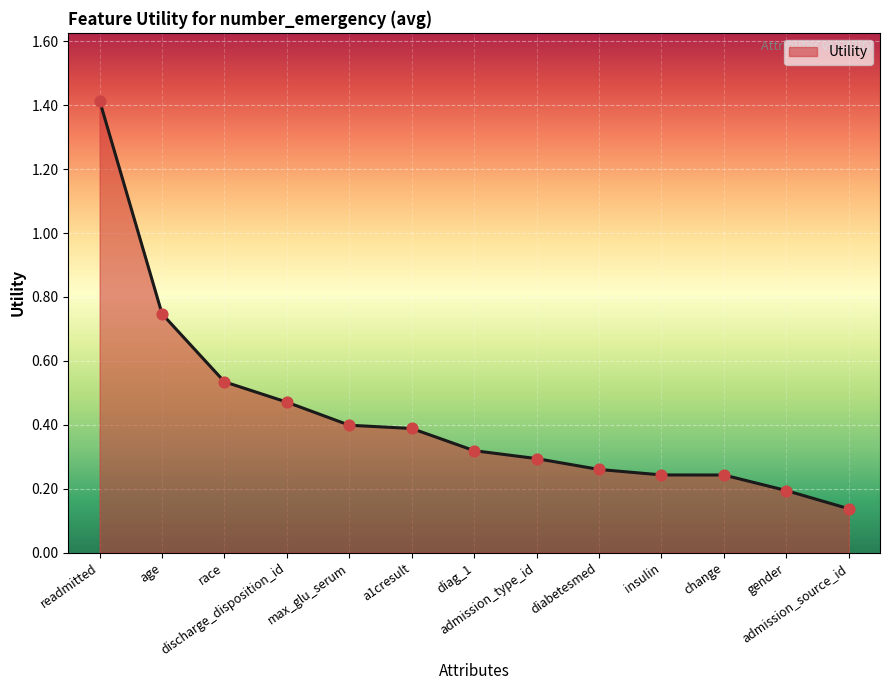

What is the change in value from discharge_disposition_id to gender?

-0.3